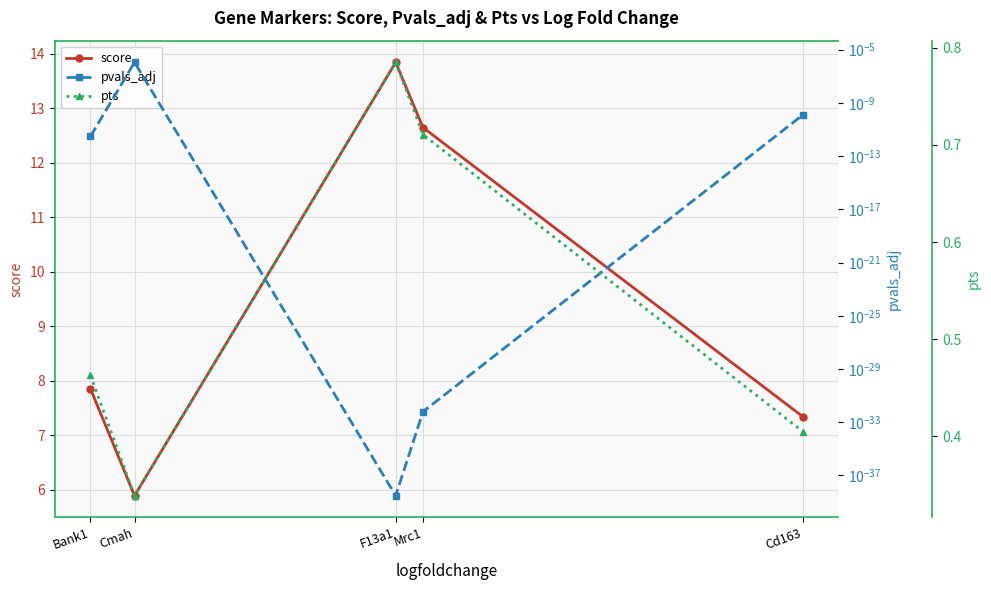

Which series changed the most between Cmah and F13a1?

score